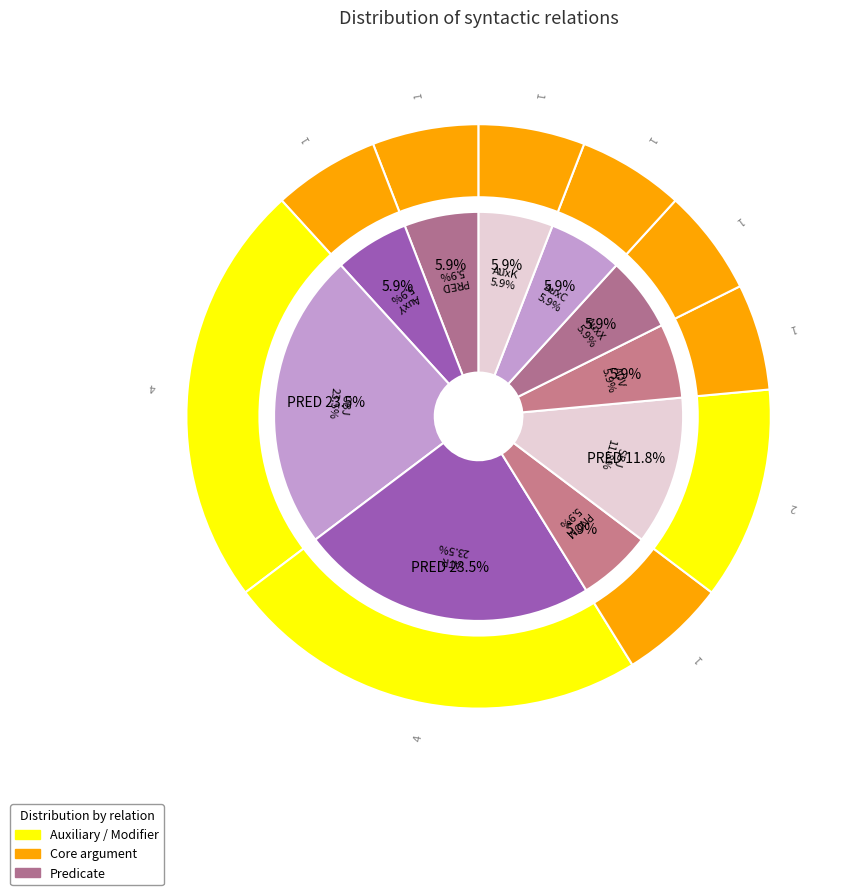

How many slices are in this pie chart?

10